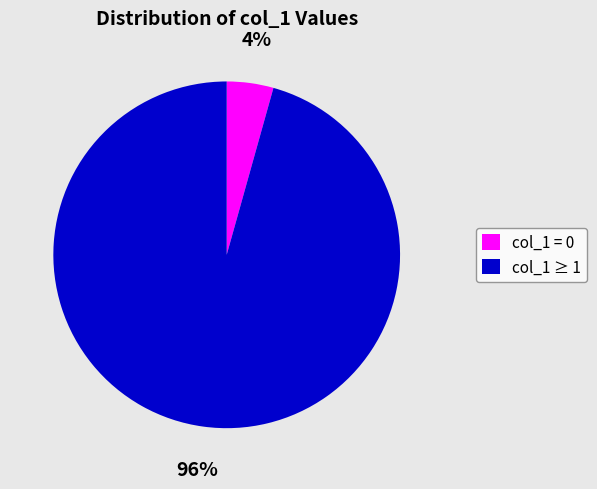

Which slice is the smallest?

col_1 = 0